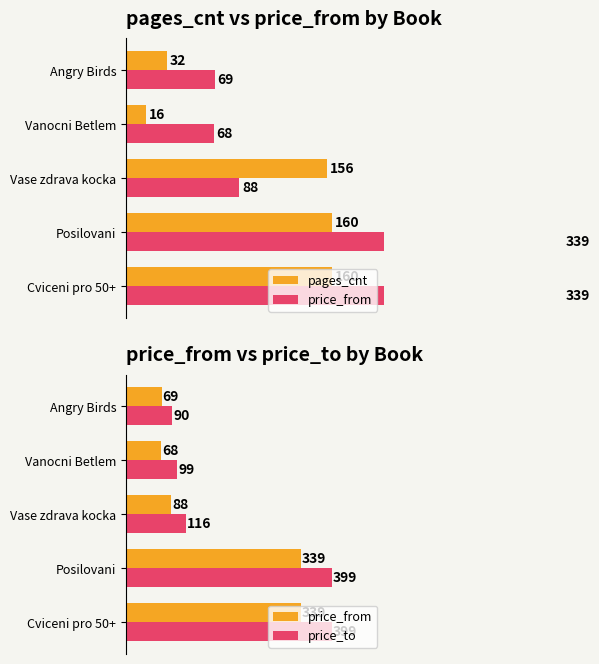

Which series has the largest range (max minus min)?

price_to